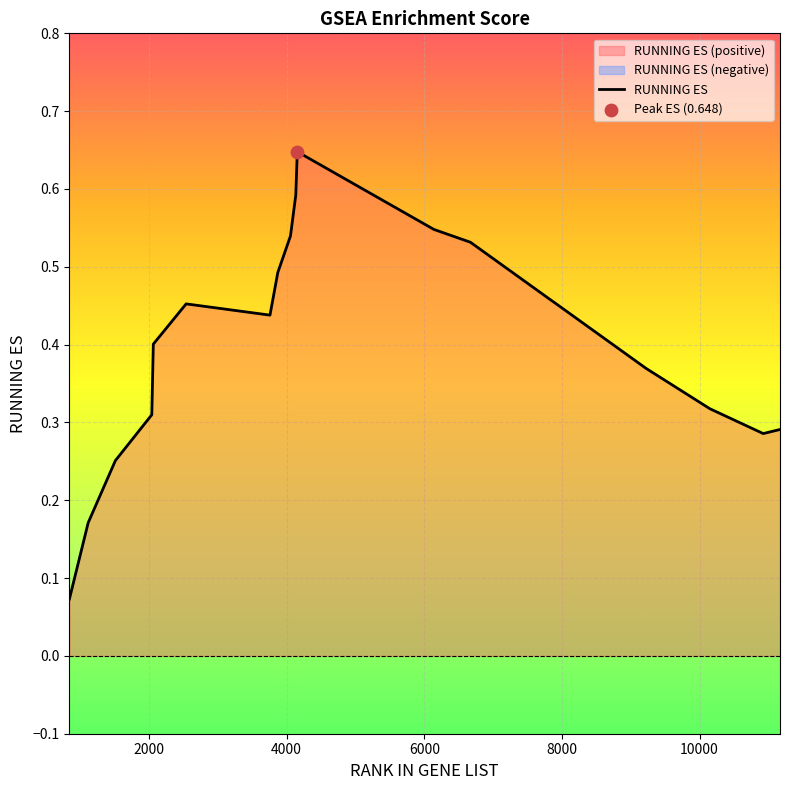

What is the change in value from 844 to 2540?

+0.4